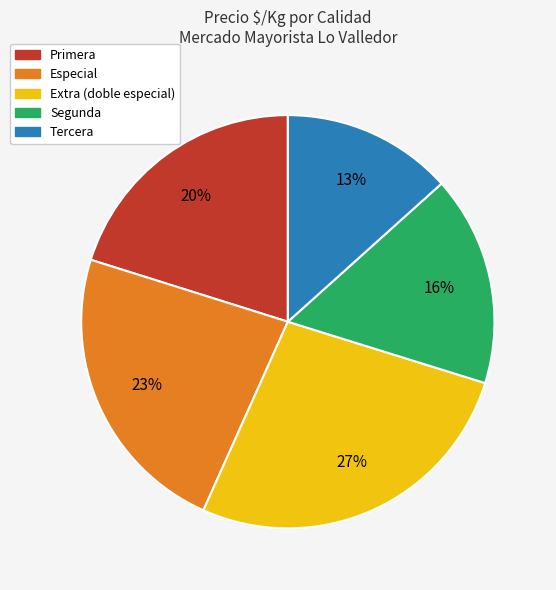

How many segments does this pie chart have?

5